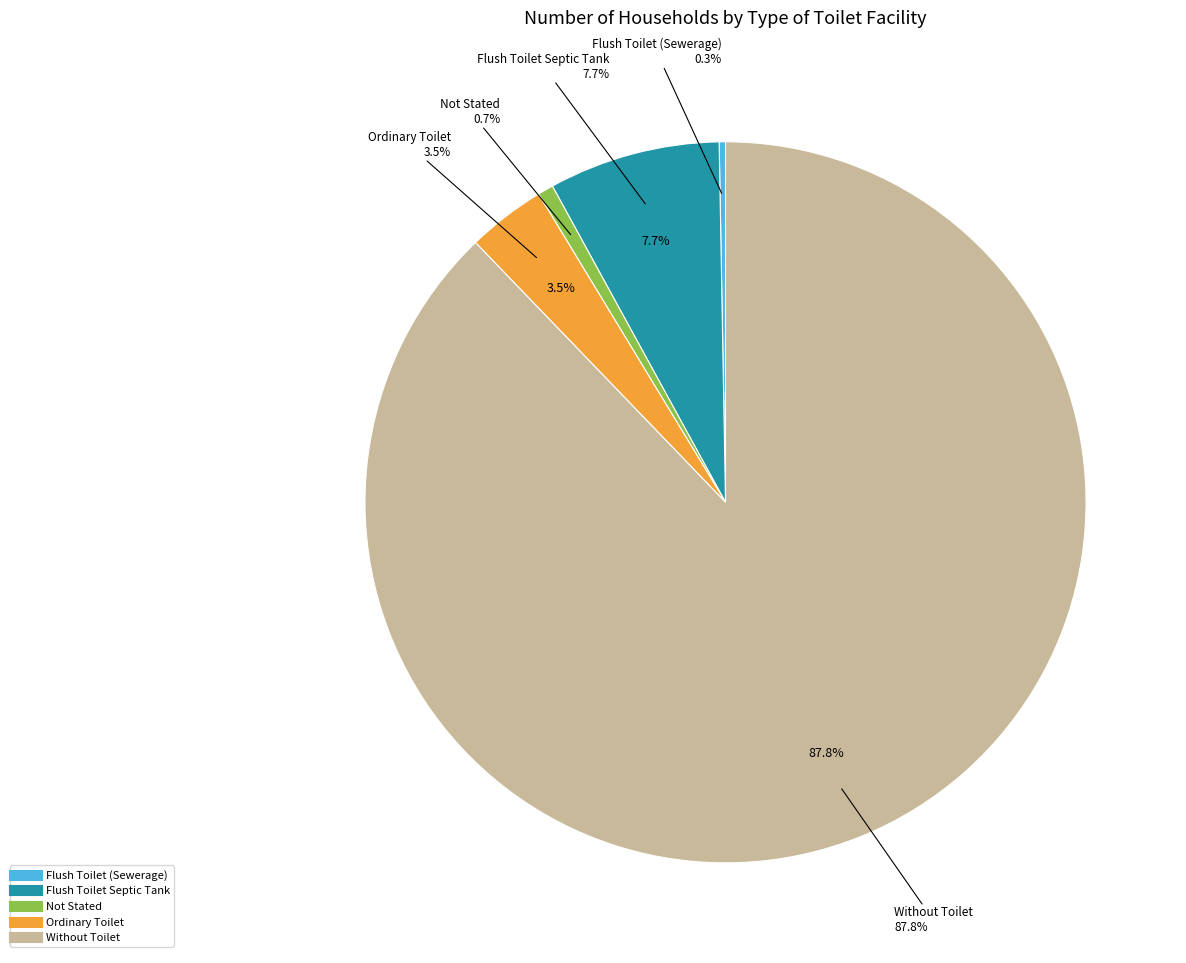

What is the majority slice?

Without Toilet